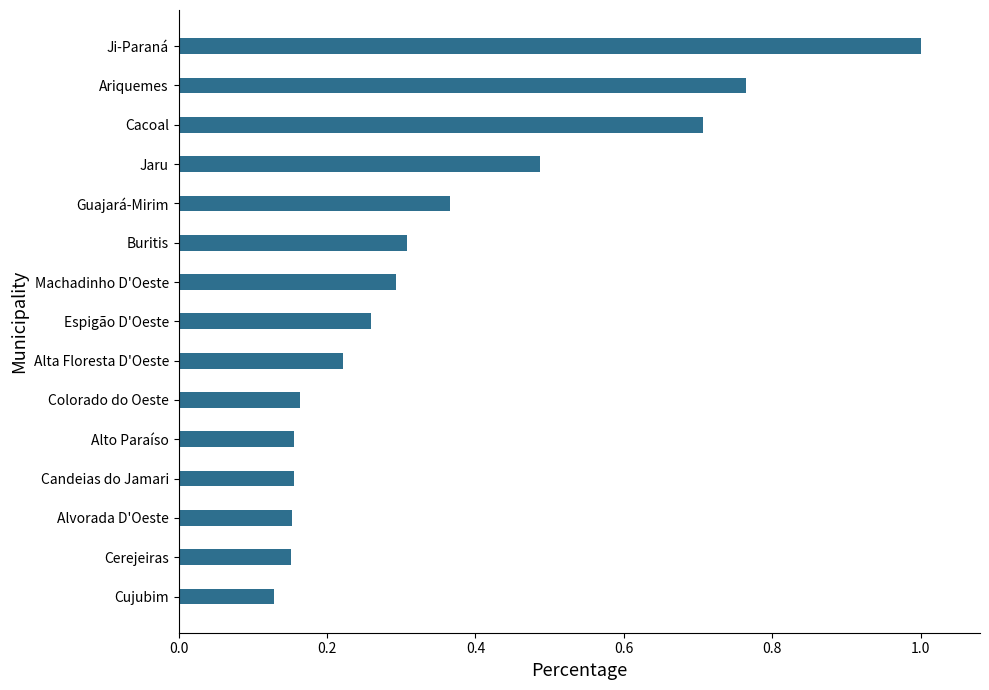

What is the difference between the second highest and minimum values?

0.6